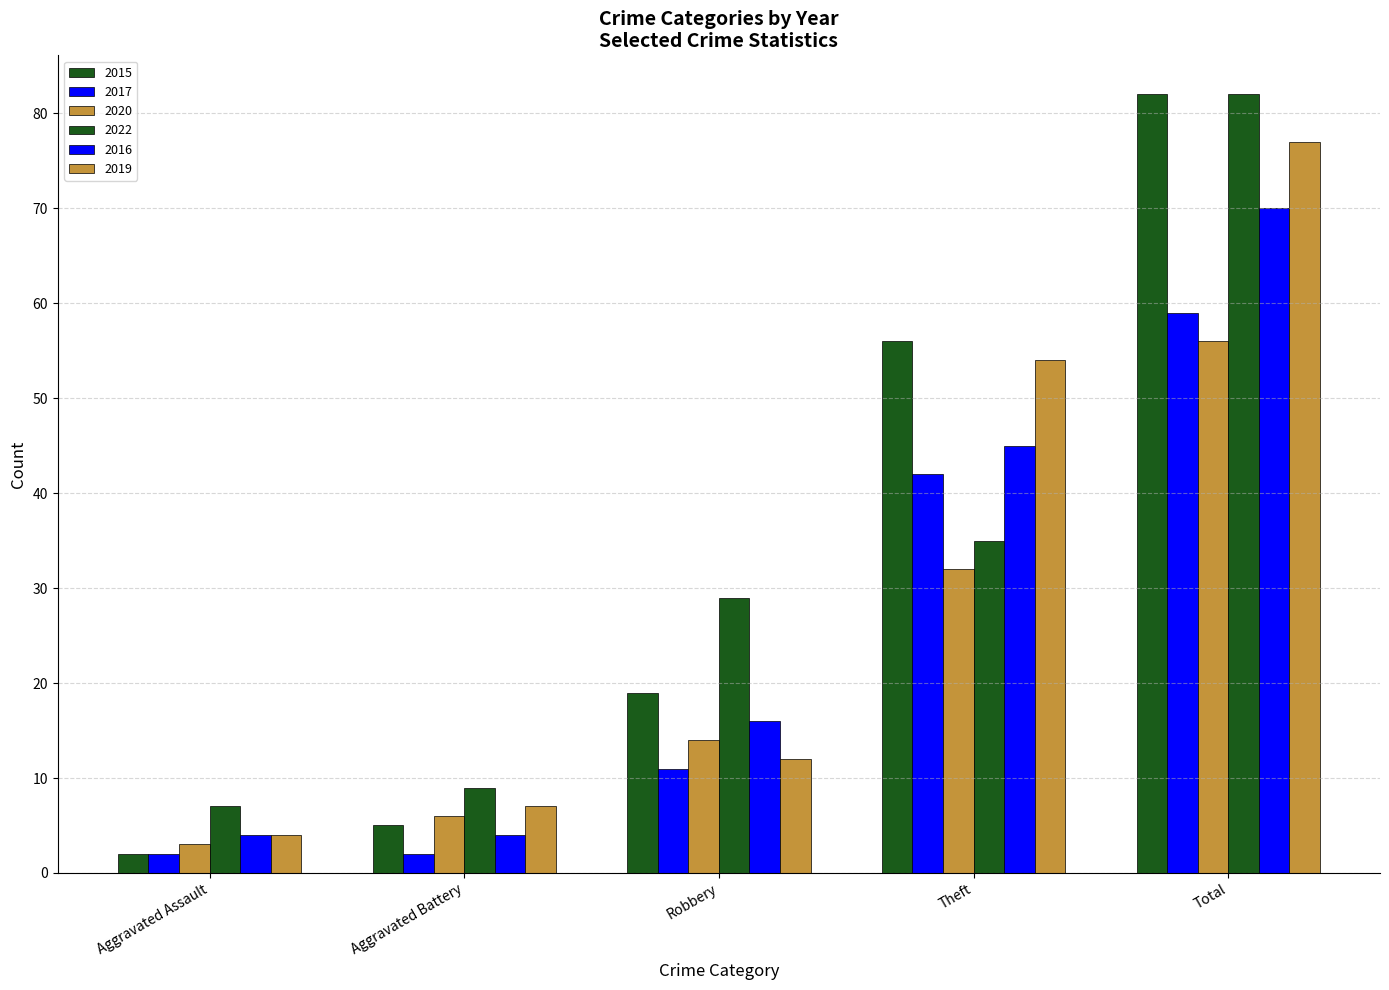

How many bars are there in each group?

6